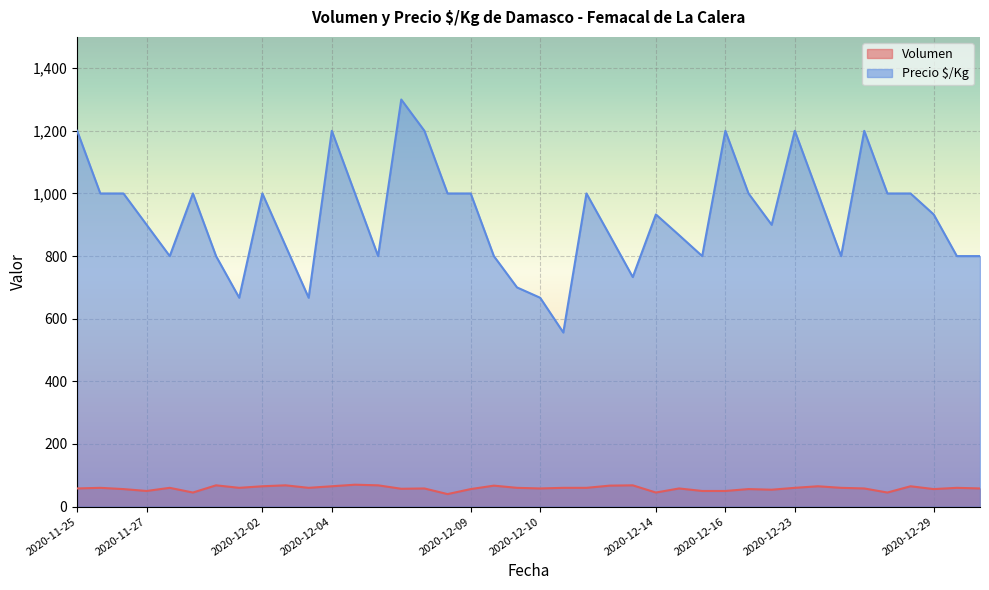

What is the difference between the maximum and second lowest values in the Volumen series?

25